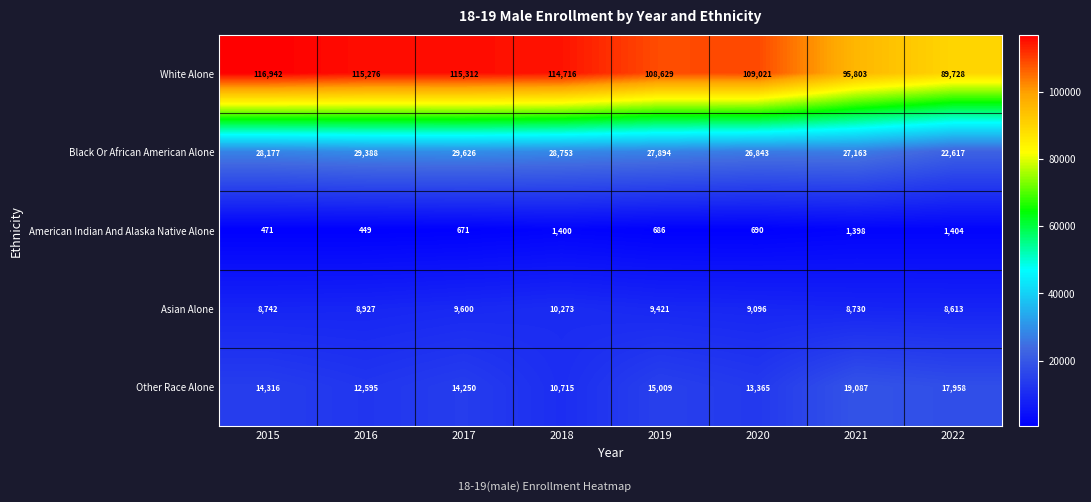

What is the difference between the American Indian And Alaska Native Alone values at 2015 and 2022?

933